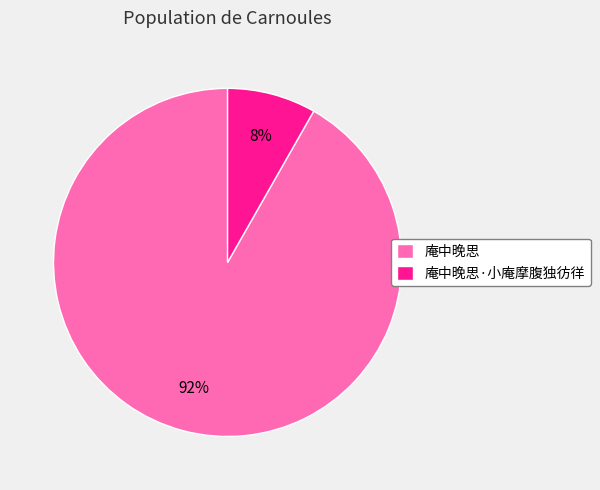

Which category has the biggest portion of the pie?

庵中晚思